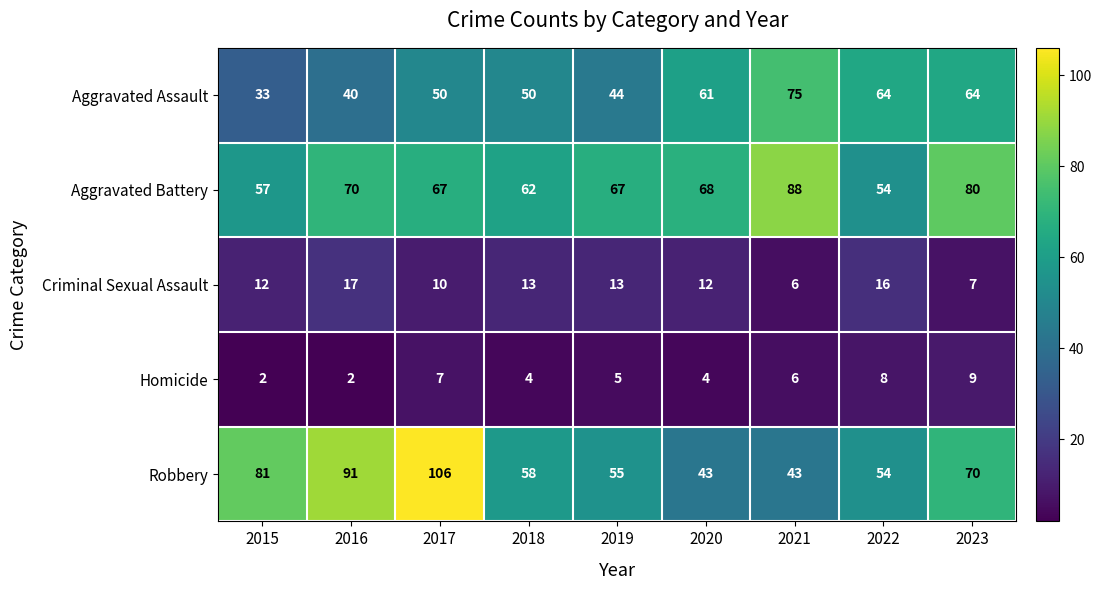

Rank the series at 2020 from lowest to highest value.

Homicide, Criminal Sexual Assault, Robbery, Aggravated Assault, Aggravated Battery